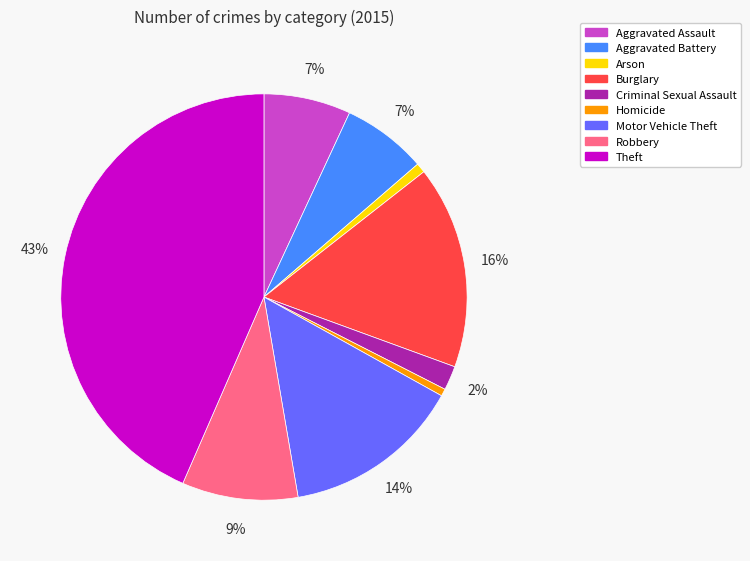

How many slices are in this pie chart?

9